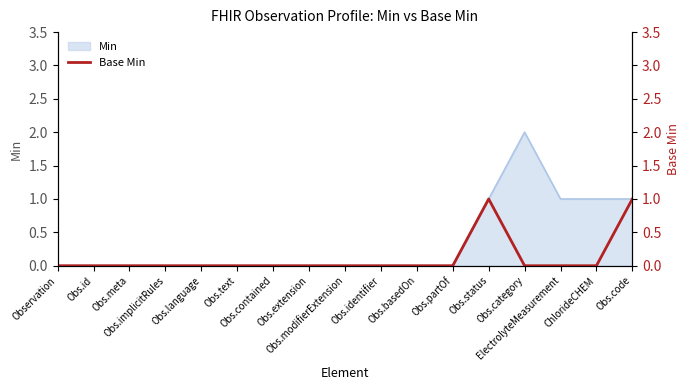

The value at Obs.extension is 0. True or false?

True